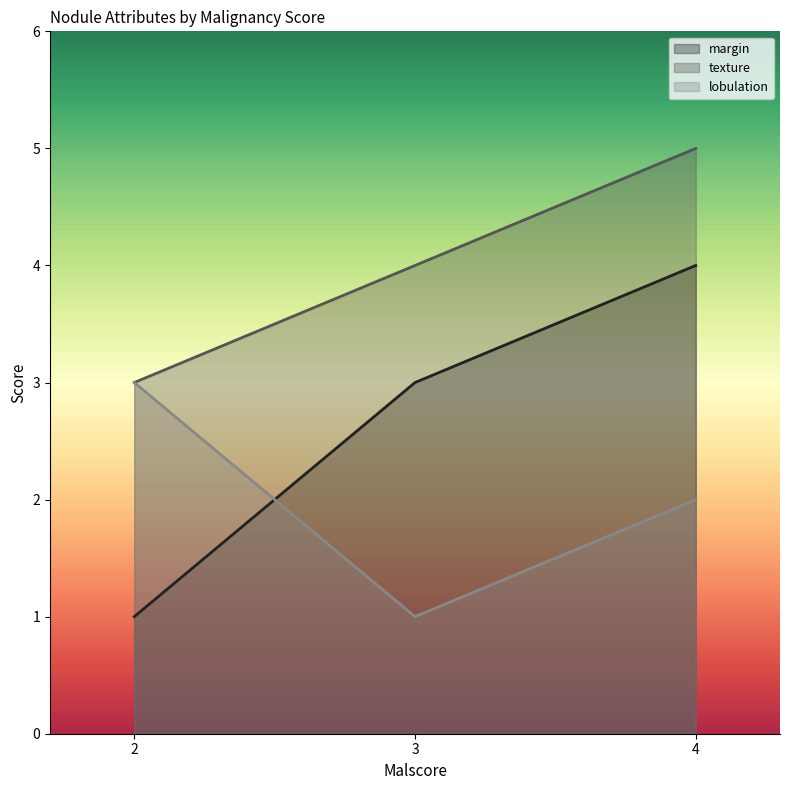

What are all the series names shown in the legend?

margin, texture, lobulation